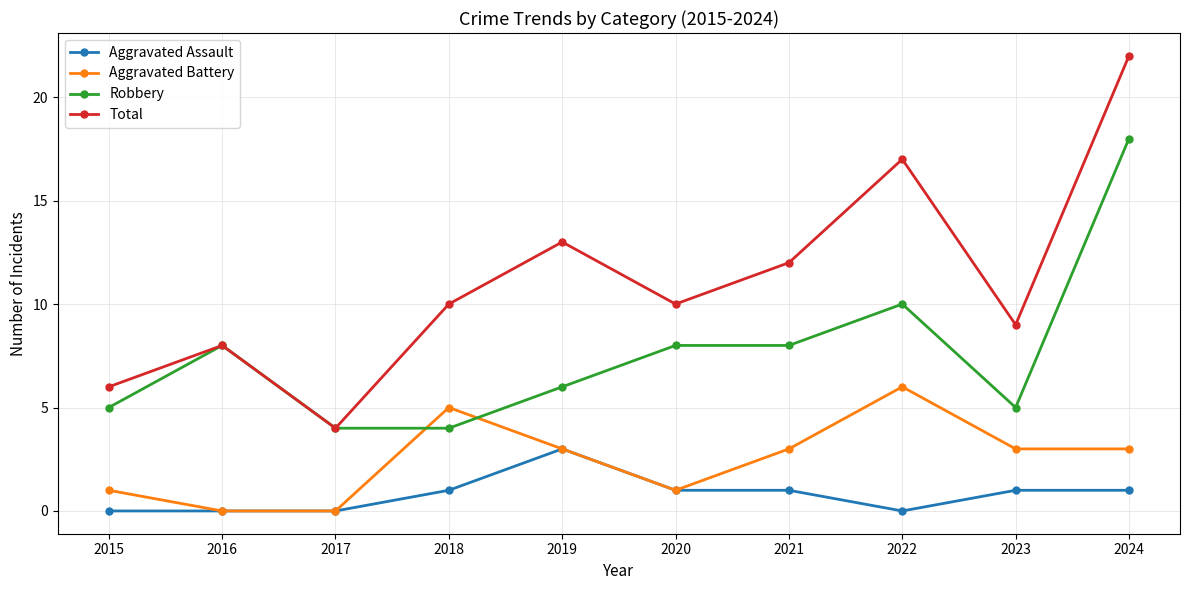

Does the chart have visible grid lines?

Yes